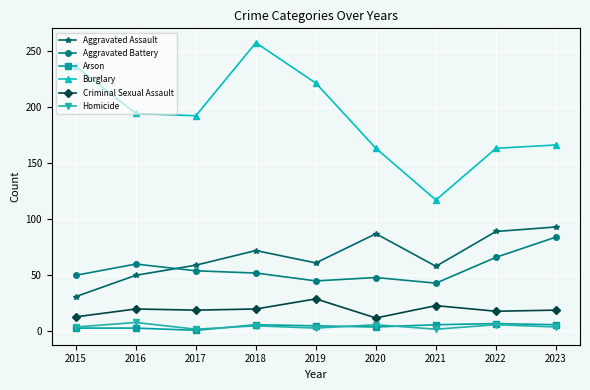

The value of Arson at 2017 is 1. True or false?

True